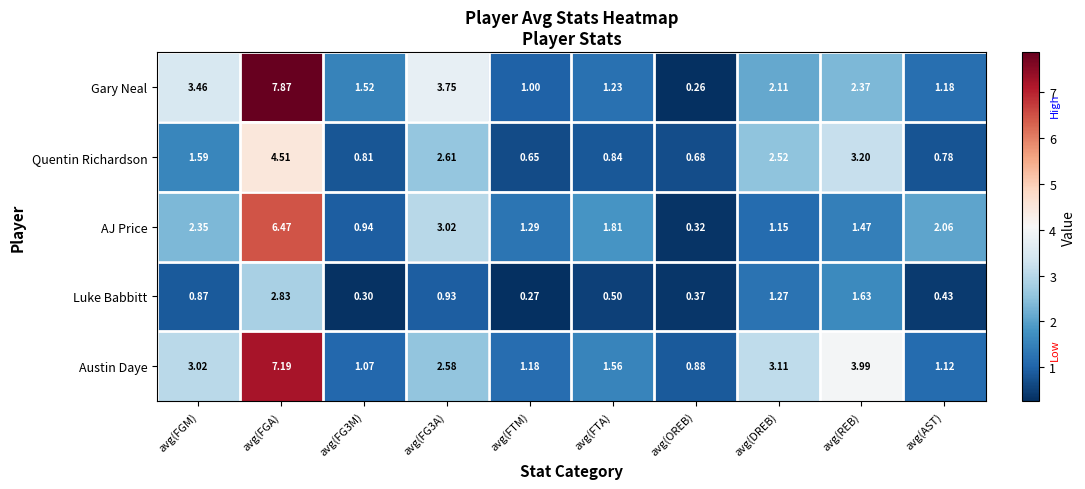

At how many categories does at least one series exceed 6?

1